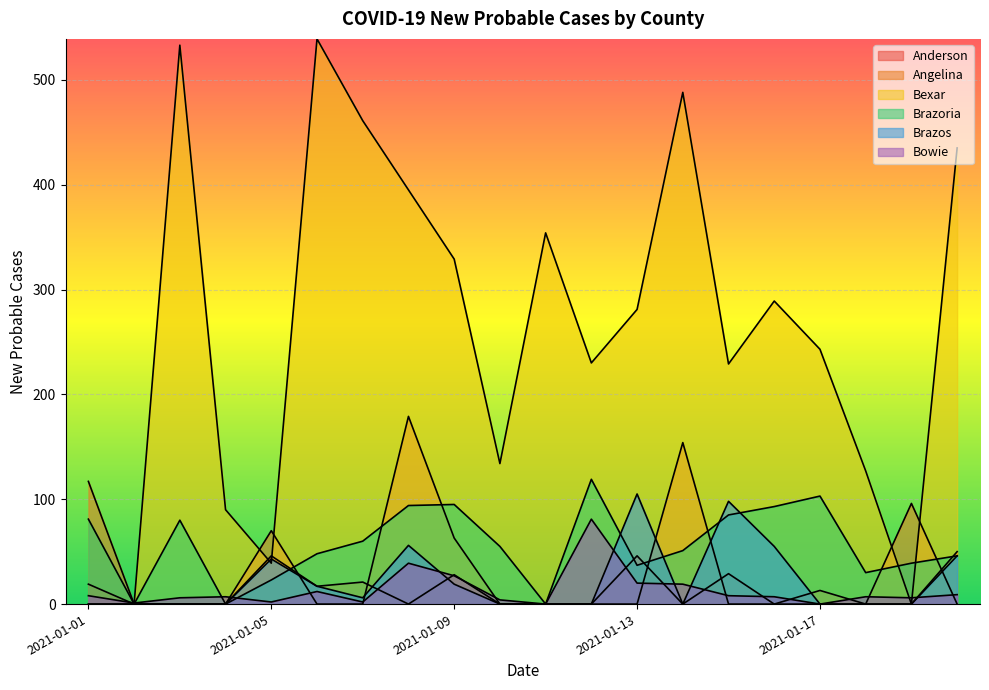

What value does the Brazoria series have at 2021-01-19, to the nearest 5?

40